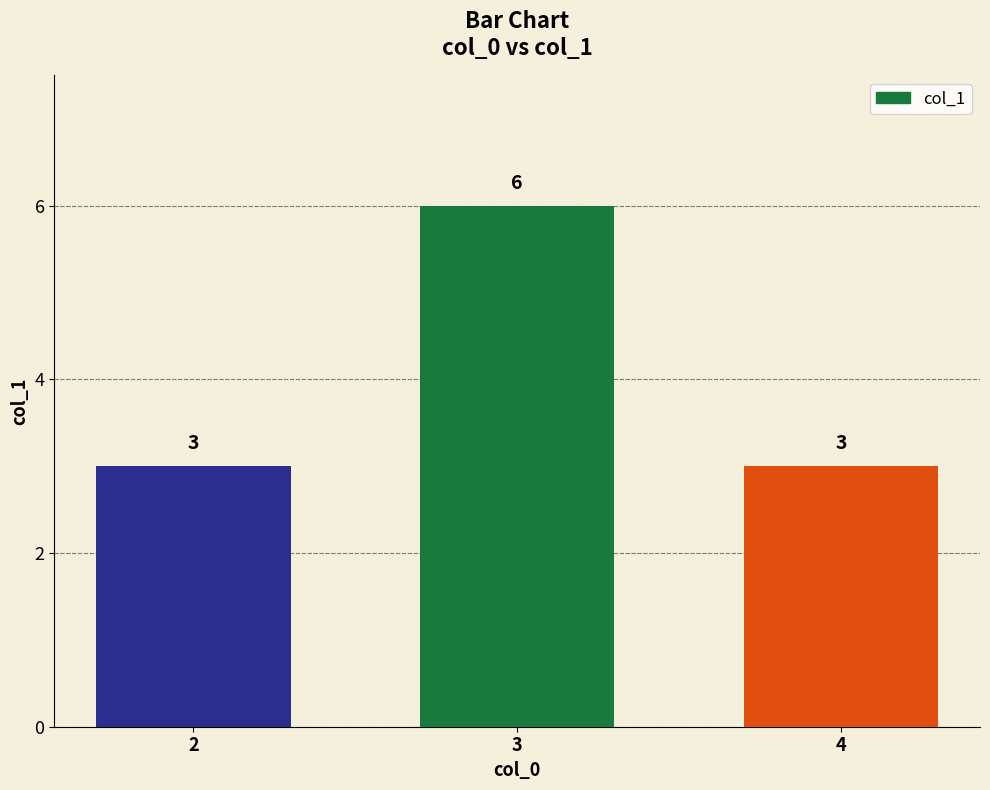

What is the ratio of the value at 2 to the value at 4?

1.0